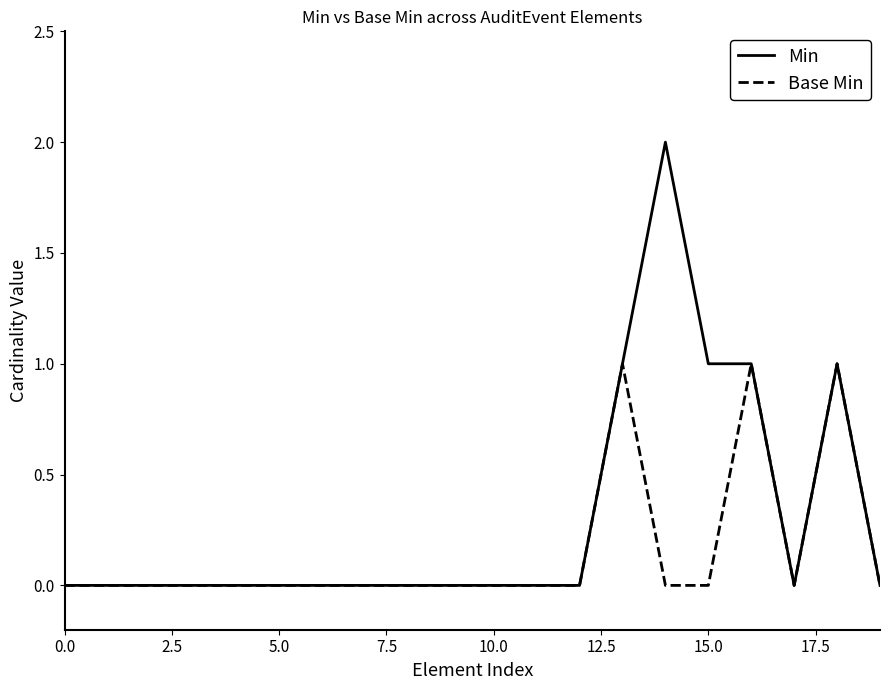

Which series has the largest total across all categories?

Min